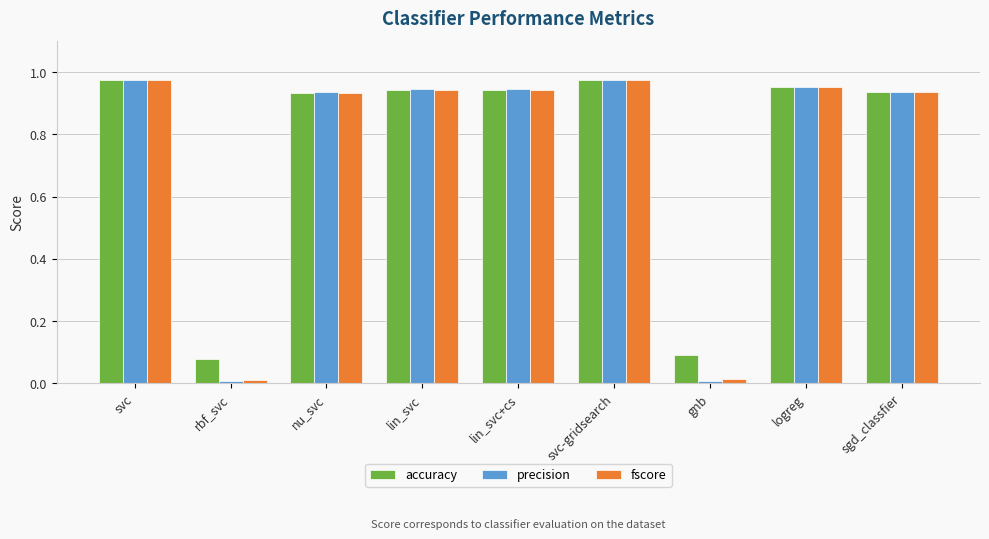

Is the value of fscore at lin_svc greater than the value of precision at rbf_svc?

Yes